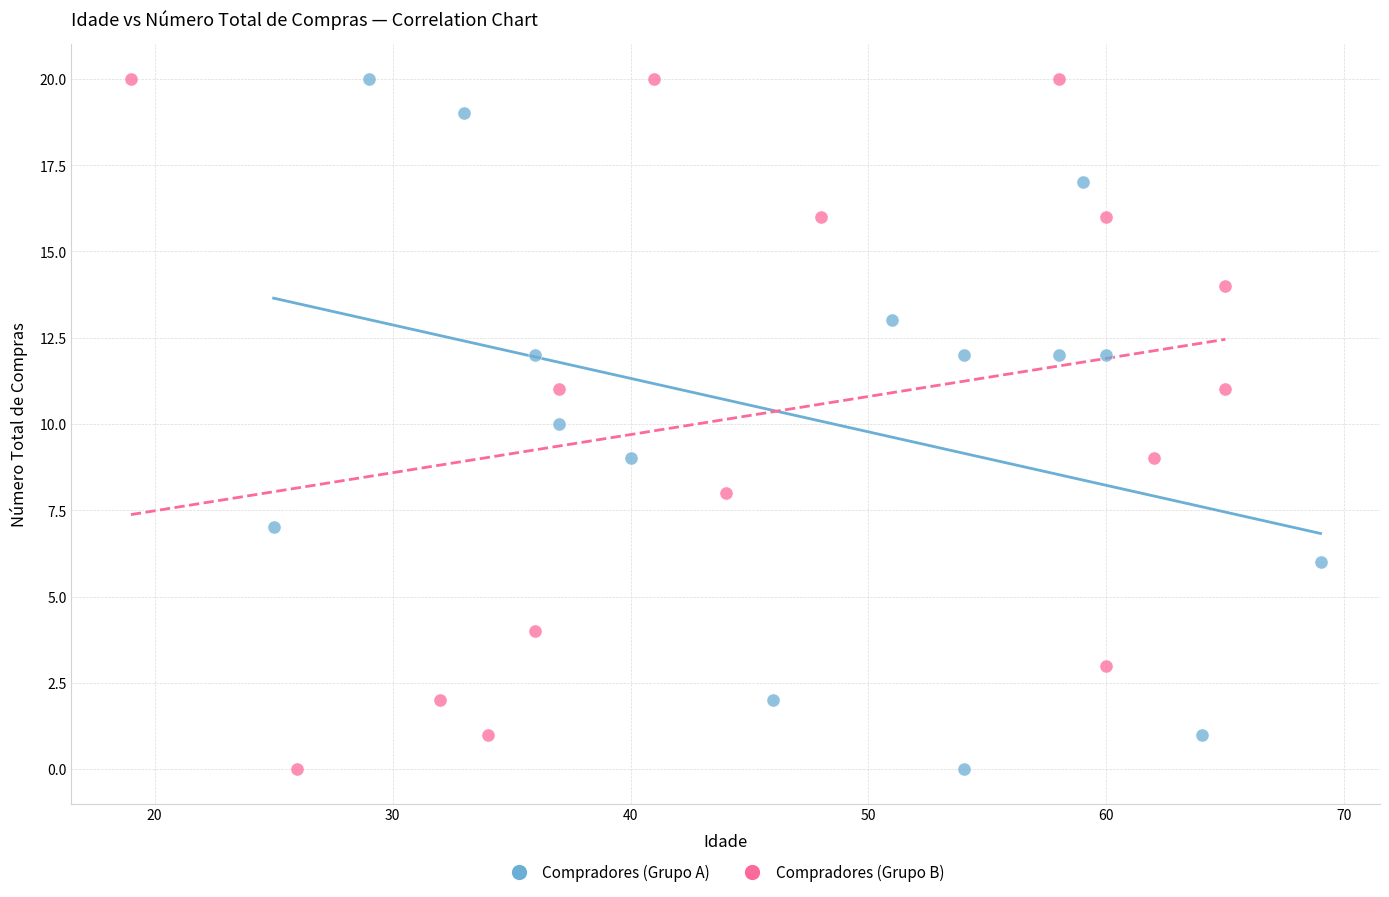

What are all the series names shown in the legend?

Compradores (Grupo A), Compradores (Grupo B)